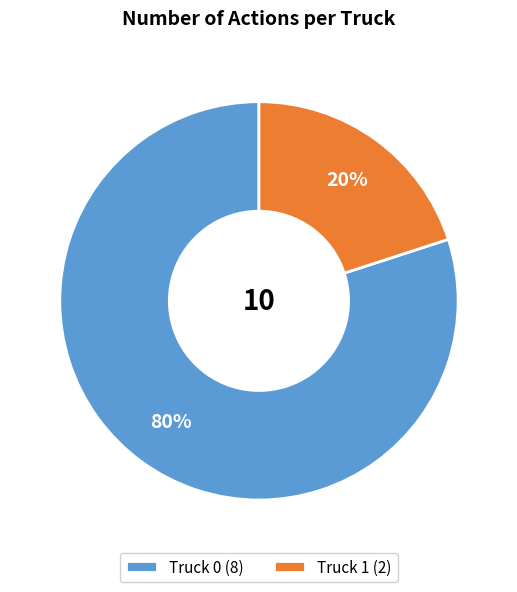

True or false: Truck 1 accounts for 15% of the total.

False